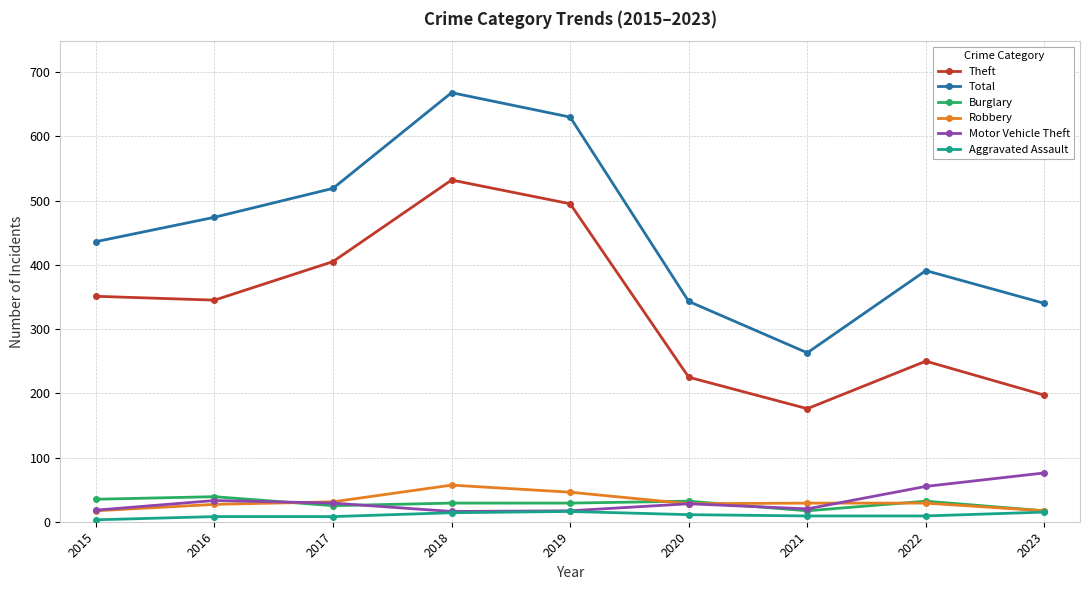

How many categories are shown in the chart?

9